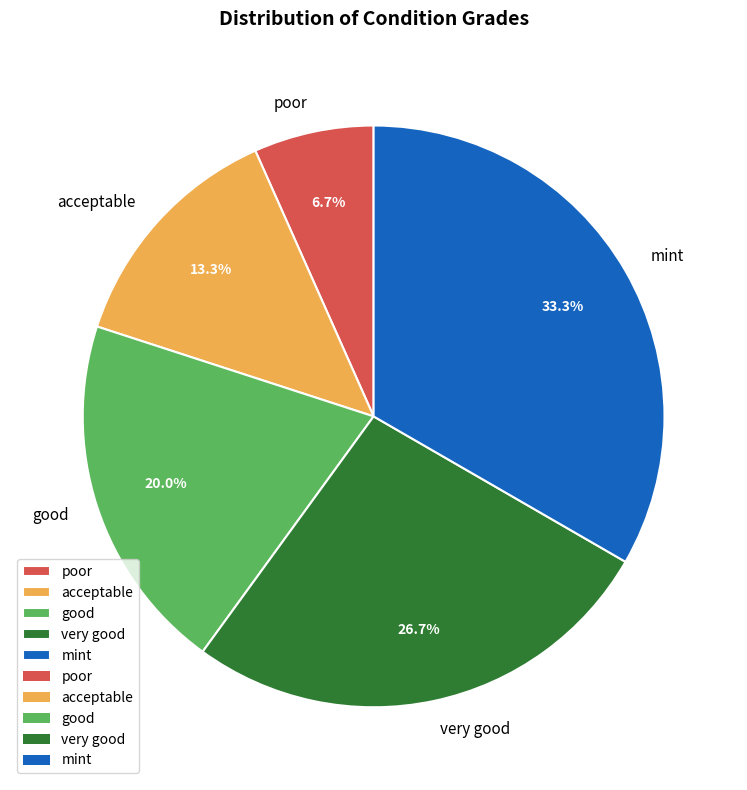

Which category has the biggest portion of the pie?

mint